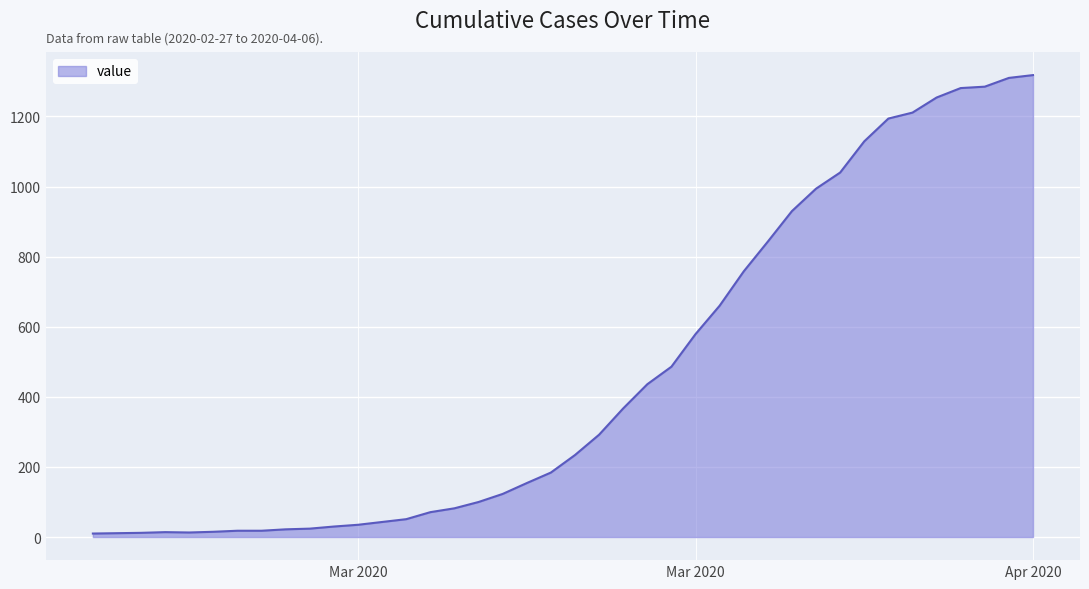

What is the greatest value displayed?

1318